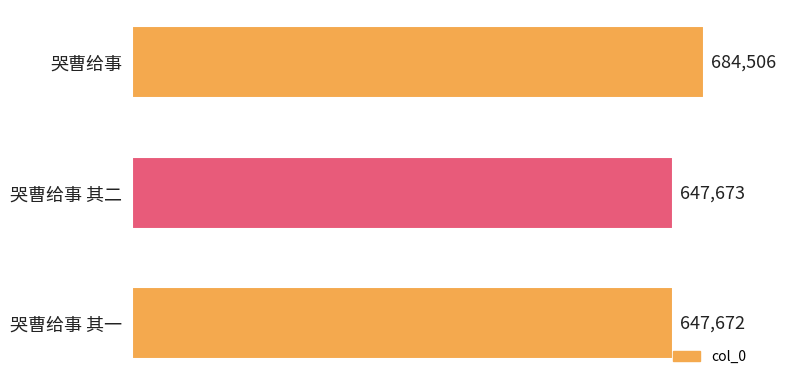

Reading top to bottom, transcribe all the data shown in this chart.

哭曹给事=684506	哭曹给事 其二=647673	哭曹给事 其一=647672